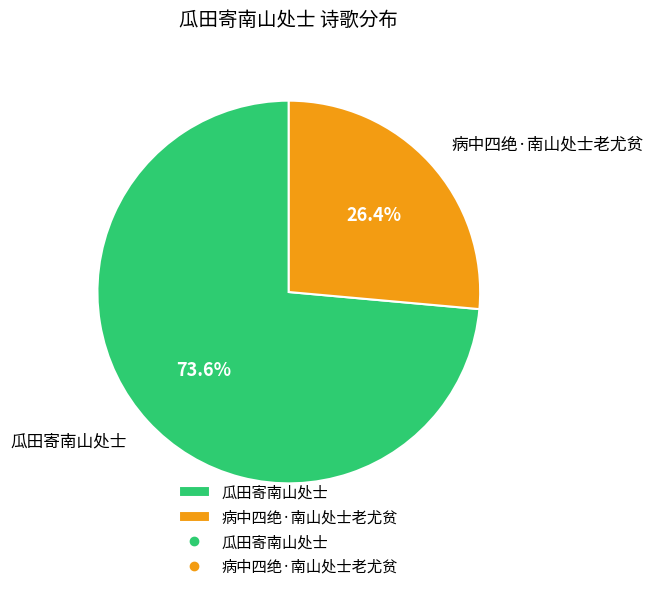

To the nearest percent, what is the difference between the 瓜田寄南山处士 and 病中四绝·南山处士老尤贫 slice percentages?

47%